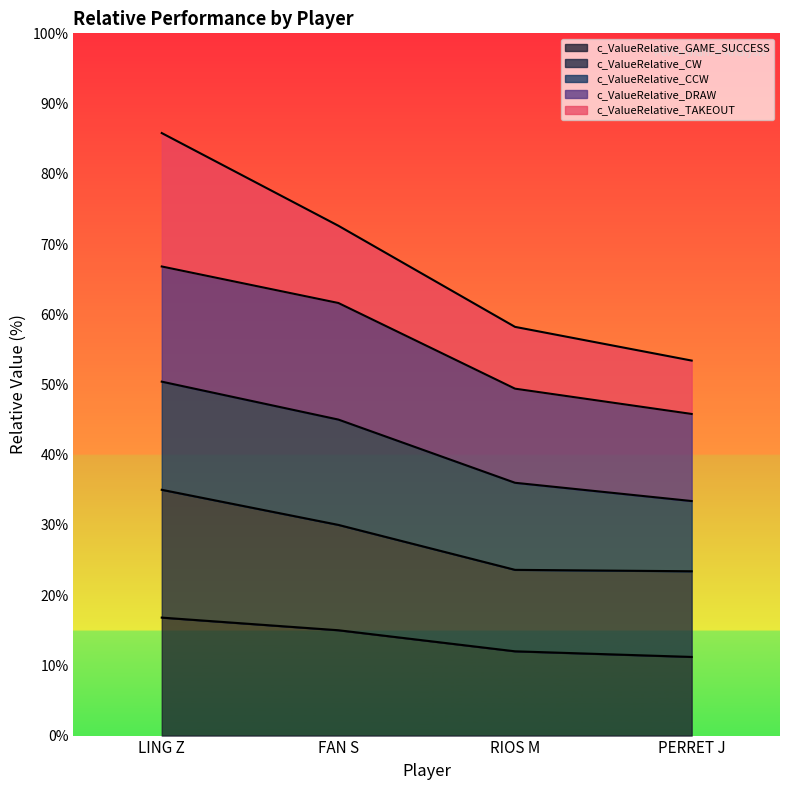

What is the total value across all series at RIOS M?

58.2